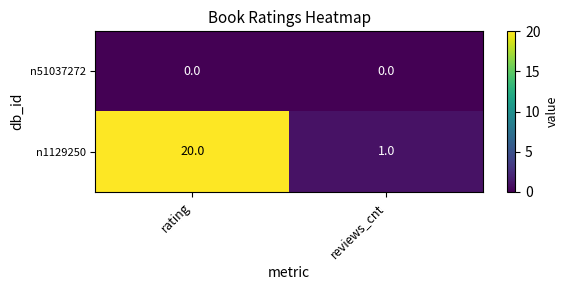

Where is n1129250 nearest to the value 10?

reviews_cnt